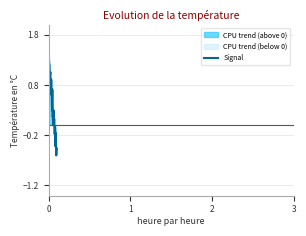

What is the lowest value of the Signal series?

-0.6